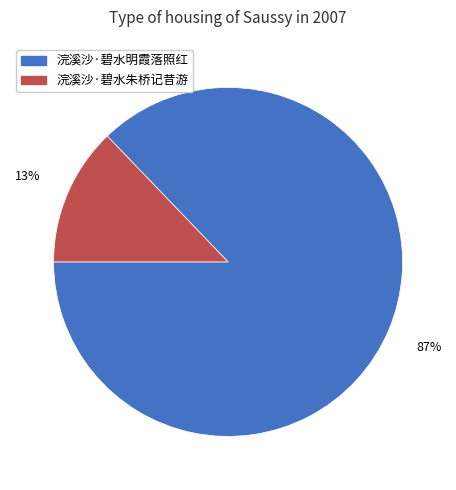

Is it true that 浣溪沙·碧水明霞落照红 is 87% of the pie?

True